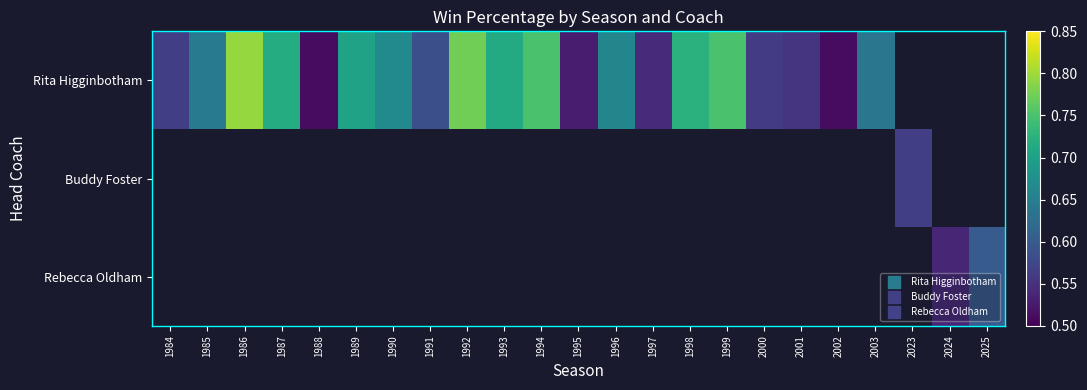

At how many categories does at least one series exceed 0?

23